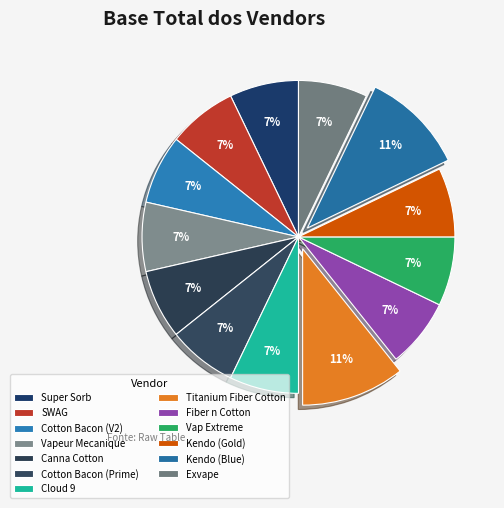

The Titanium Fiber Cotton slice represents 19% of the pie. True or false?

False